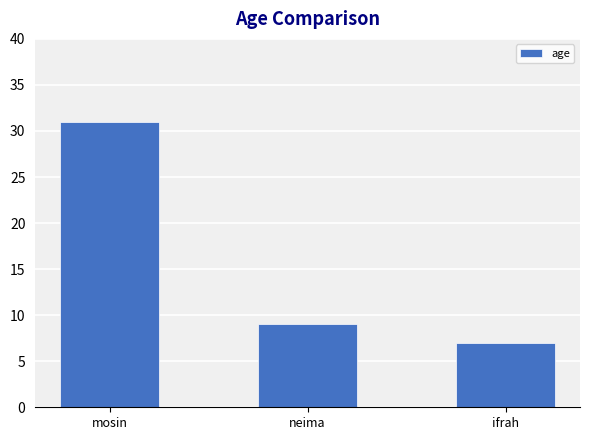

What is the minimum value shown in the chart?

7